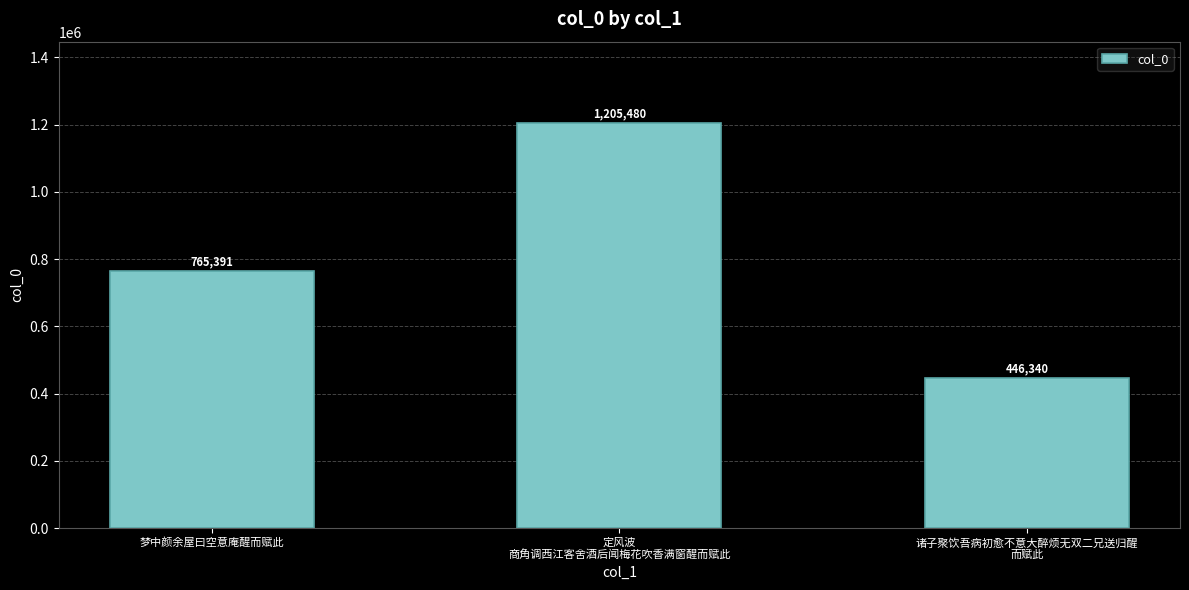

What is the average value?

805737